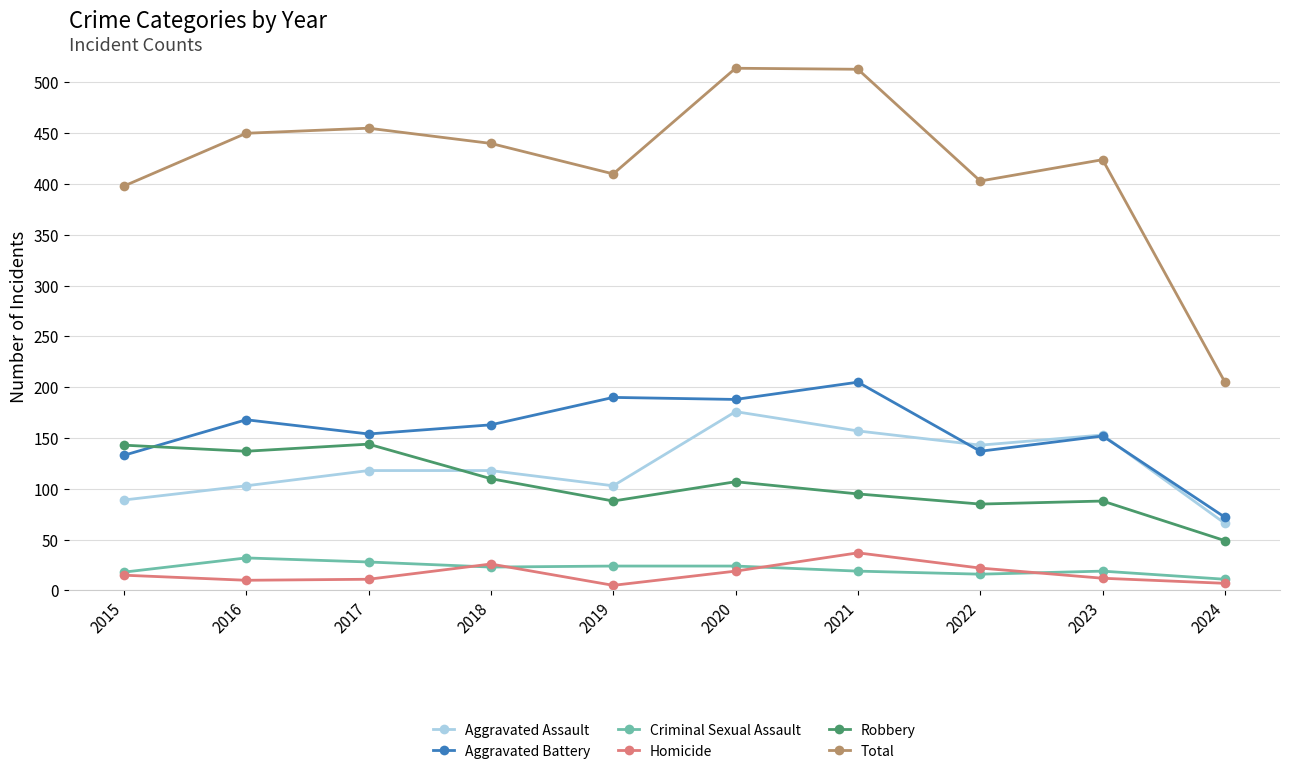

True or false: Criminal Sexual Assault and Total intersect in this chart.

False